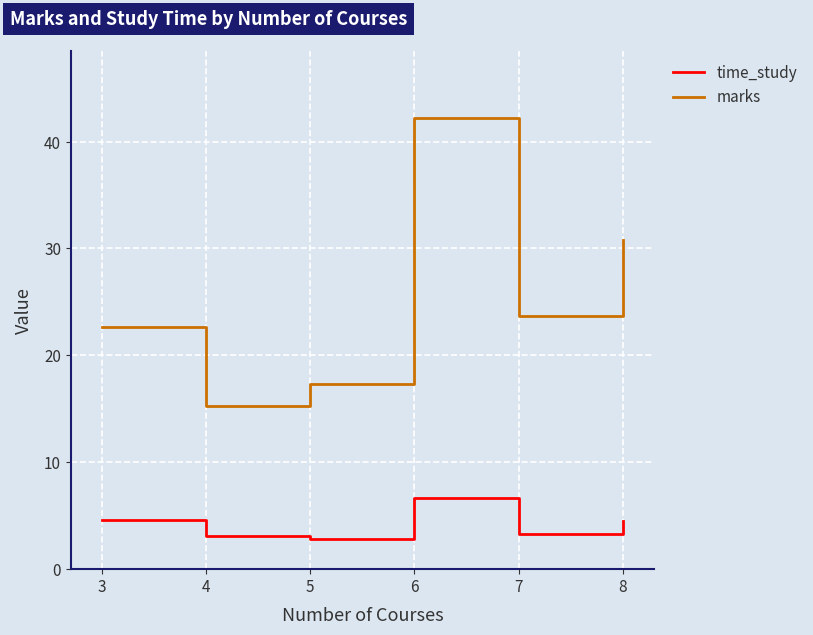

How many categories are shown in the chart?

6